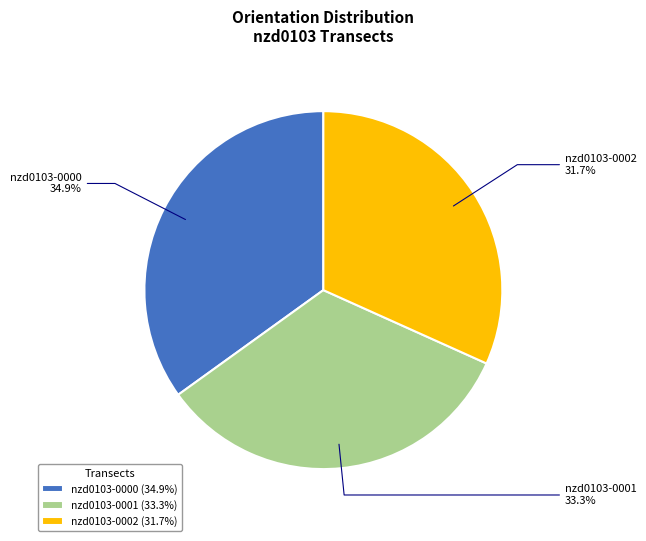

Is it true that nzd0103-0001 is 40% of the pie?

False